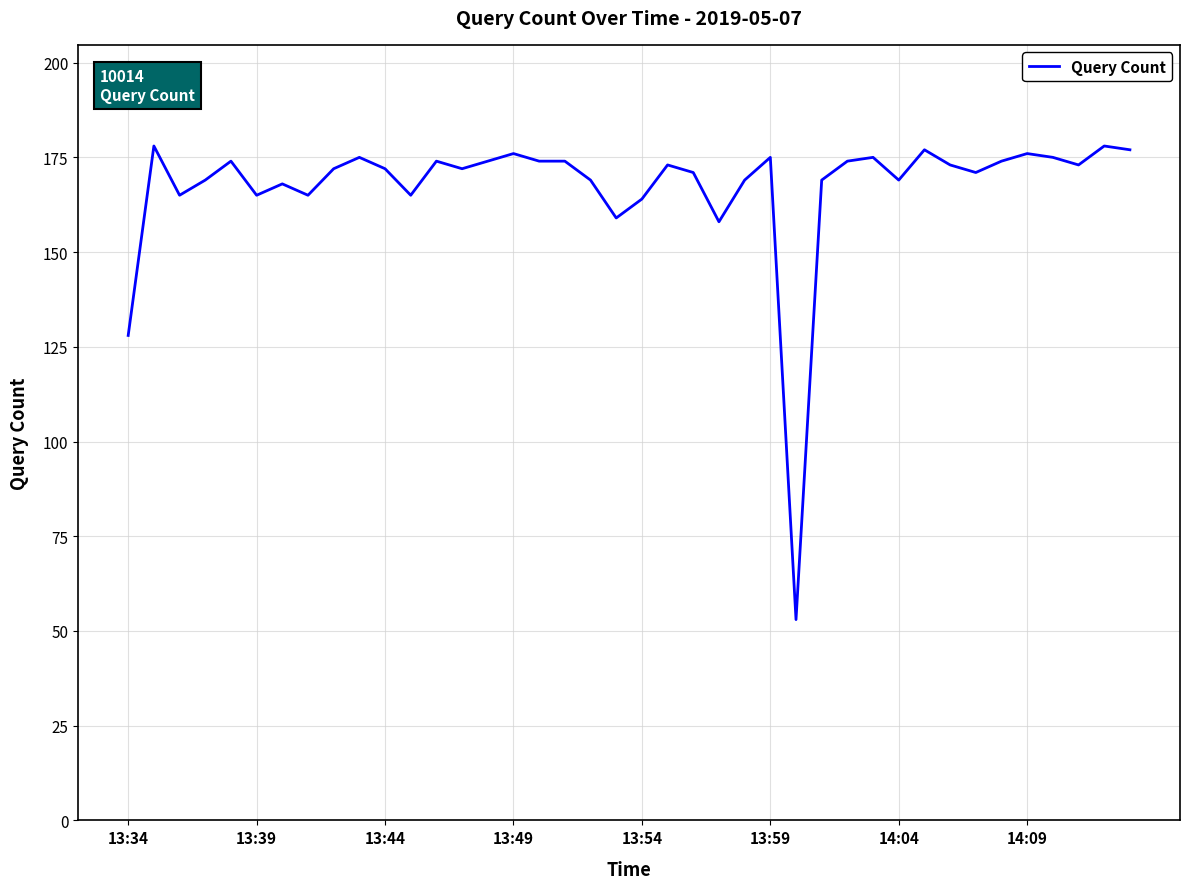

What is the difference between the maximum and second lowest values?

50